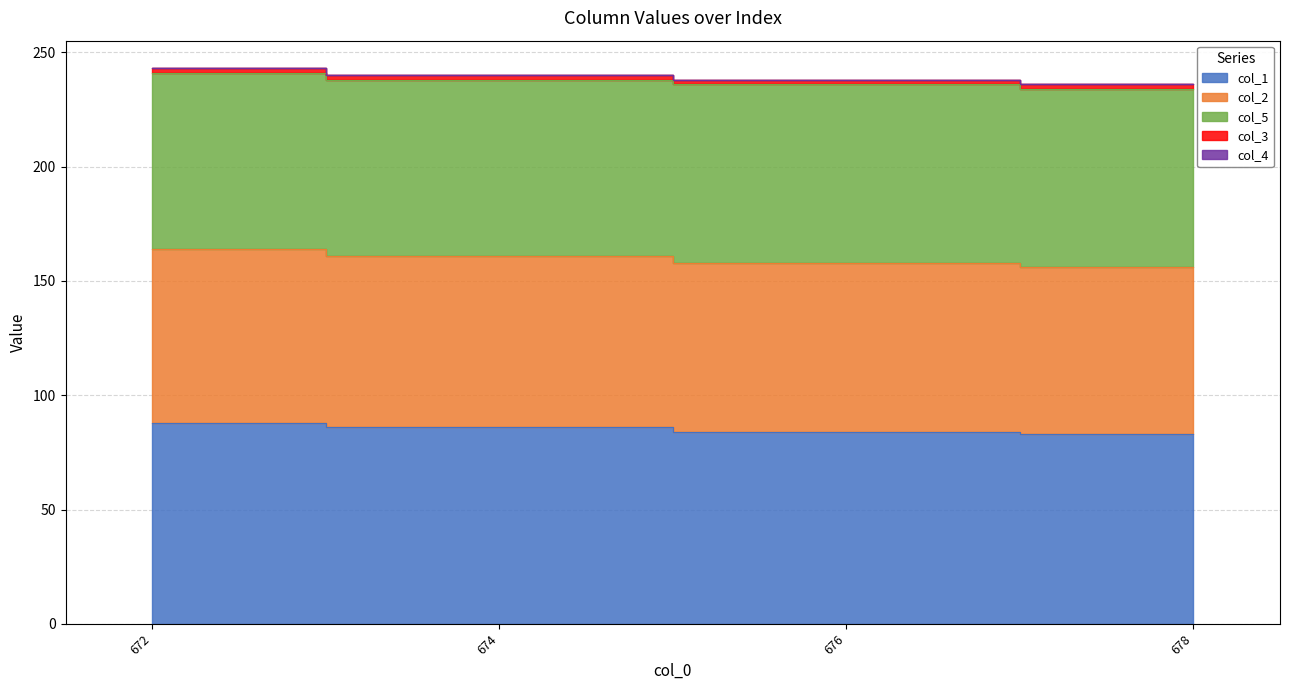

What is the label of the 1st point from the left?

672.0